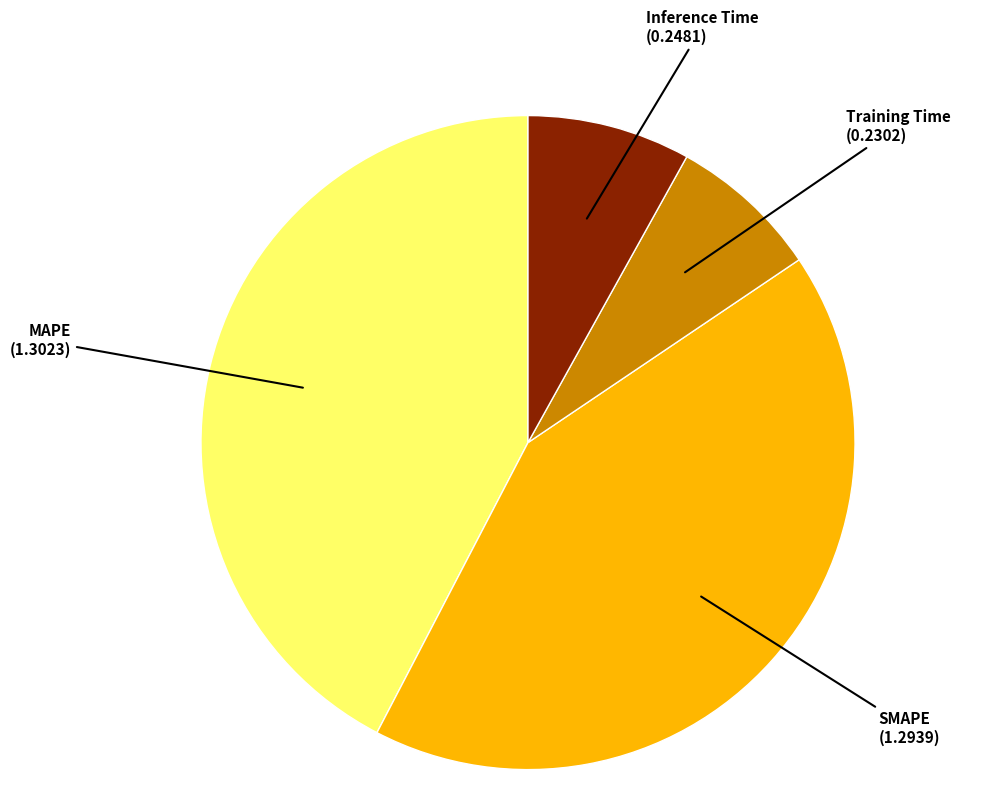

Does any single category account for the majority?

No